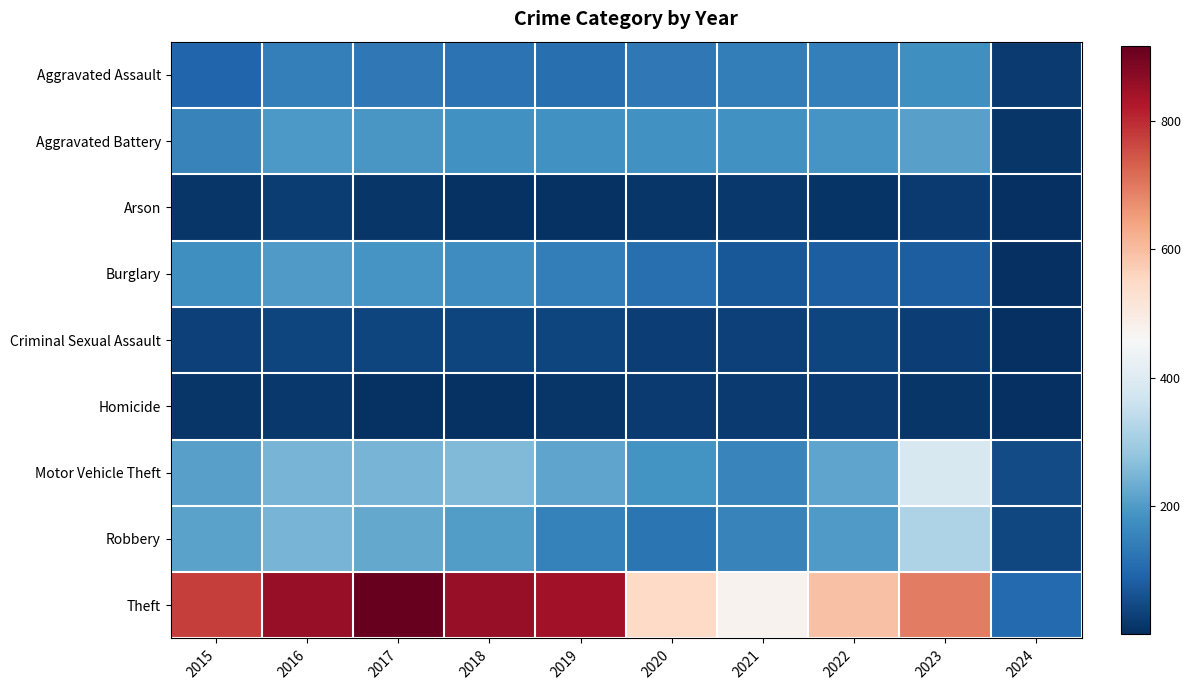

Reading left to right, extract all data points from this chart.

Aggravated Assault: 2015=95	2016=146	2017=131	2018=119	2019=113	2020=131	2021=142	2022=146	2023=177	2024=20
Aggravated Battery: 2015=154	2016=196	2017=191	2018=183	2019=182	2020=180	2021=182	2022=190	2023=209	2024=14
Arson: 2015=15	2016=25	2017=12	2018=8	2019=6	2020=12	2021=17	2022=11	2023=21	2024=1
Burglary: 2015=178	2016=201	2017=189	2018=176	2019=143	2020=115	2021=71	2022=82	2023=81	2024=3
Criminal Sexual Assault: 2015=31	2016=40	2017=39	2018=38	2019=37	2020=28	2021=30	2022=40	2023=27	2024=4
Homicide: 2015=13	2016=18	2017=8	2018=8	2019=14	2020=22	2021=20	2022=20	2023=12	2024=3
Motor Vehicle Theft: 2015=211	2016=245	2017=247	2018=256	2019=216	2020=184	2021=156	2022=219	2023=385	2024=50
Robbery: 2015=212	2016=247	2017=224	2018=204	2019=150	2020=124	2021=153	2022=198	2023=317	2024=41
Theft: 2015=774	2016=858	2017=916	2018=856	2019=841	2020=550	2021=474	2022=593	2023=693	2024=104